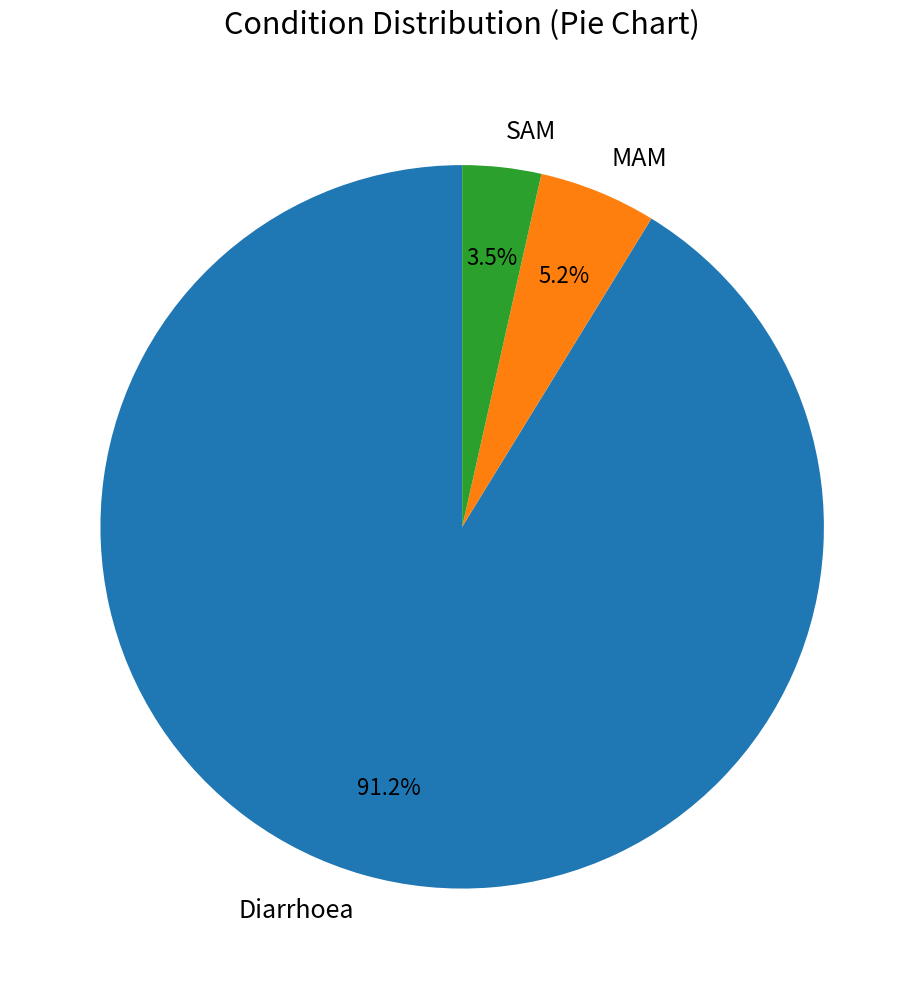

True or false: Diarrhoea accounts for 91% of the total.

True